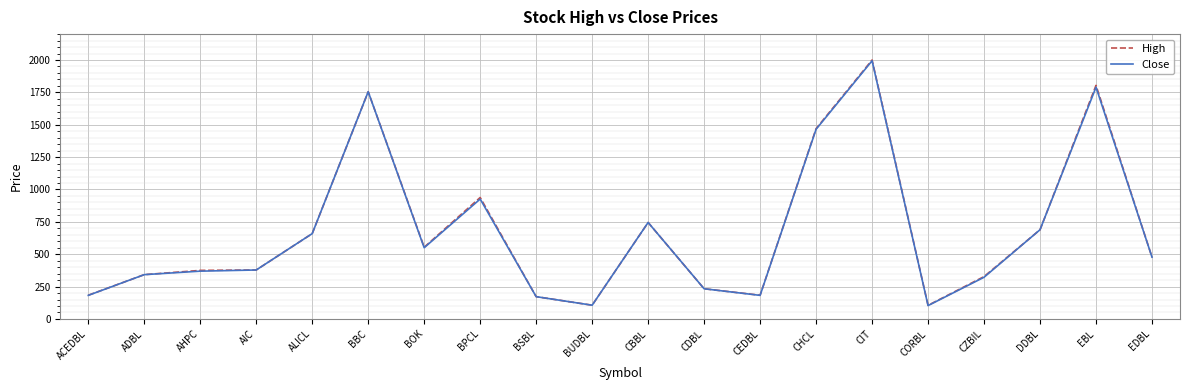

What are all the series names shown in the legend?

High, Close